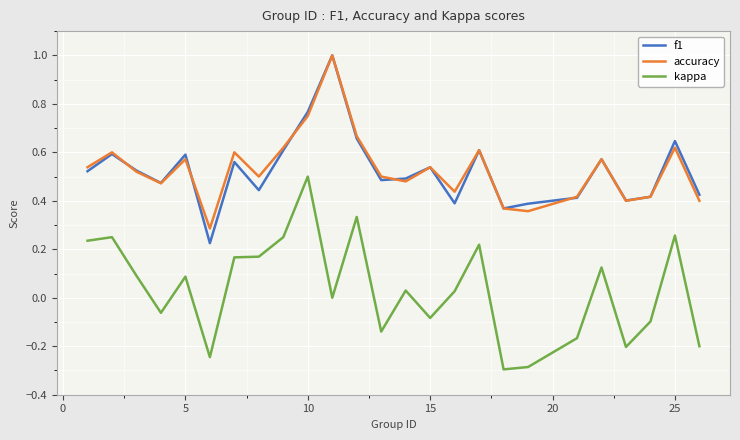

What are all the series names shown in the legend?

f1, accuracy, kappa